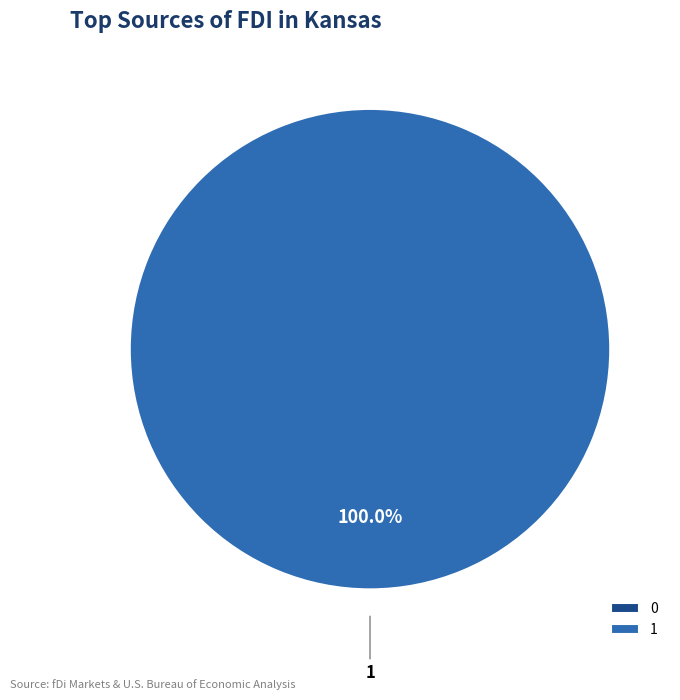

What is the change in value from 0 to 1?

+1